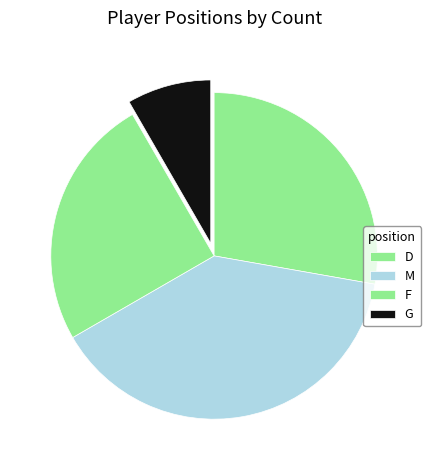

How much of the chart is everything except D?

72.2%